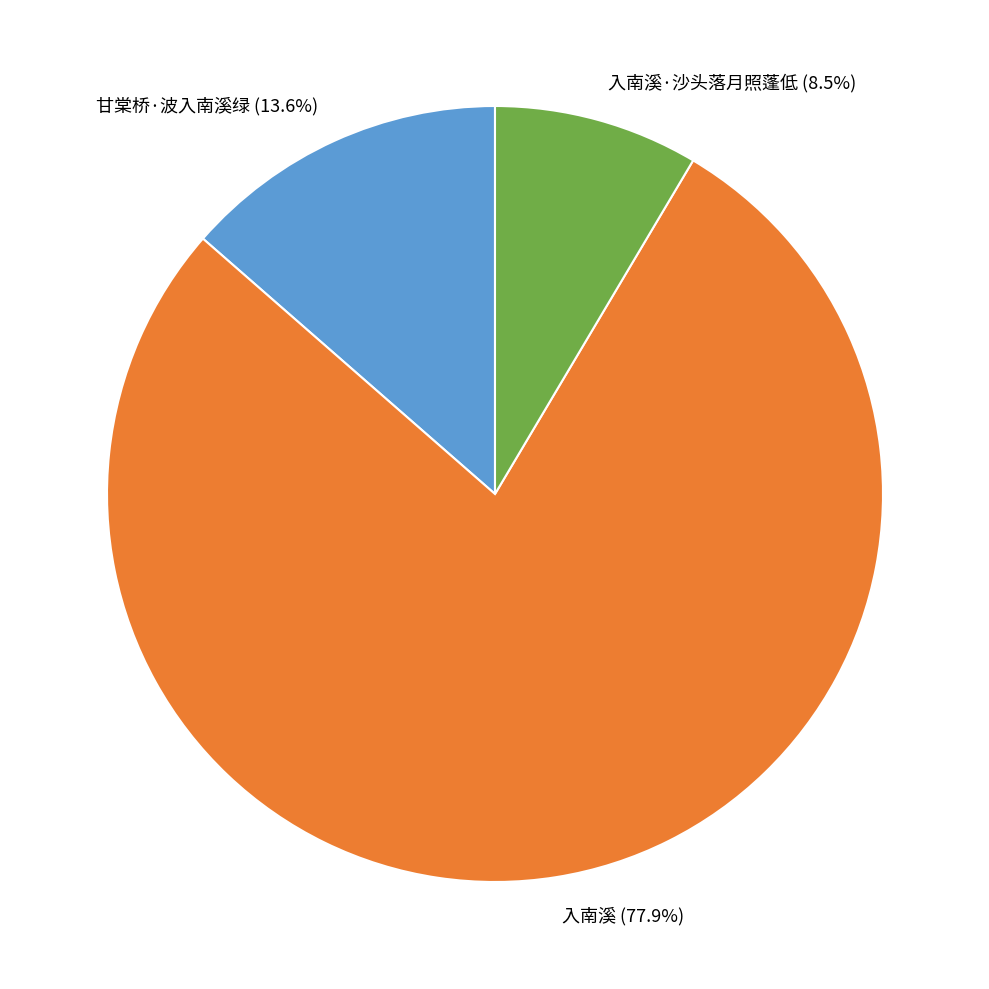

What is the majority slice?

入南溪